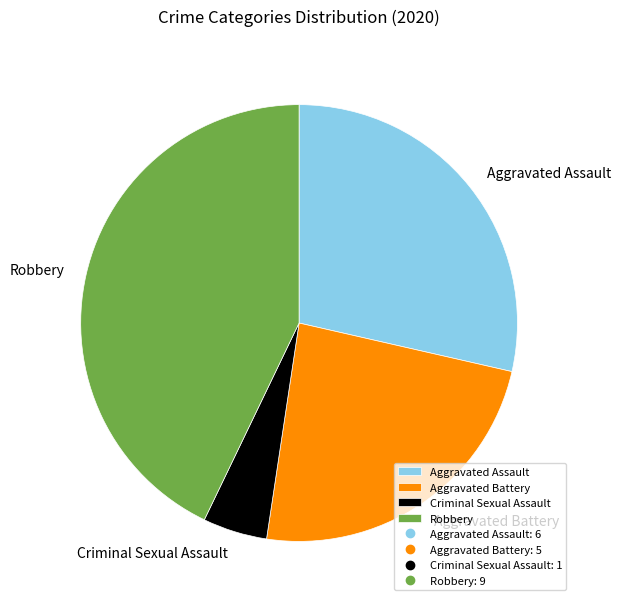

The Aggravated Assault slice represents 16% of the pie. True or false?

False